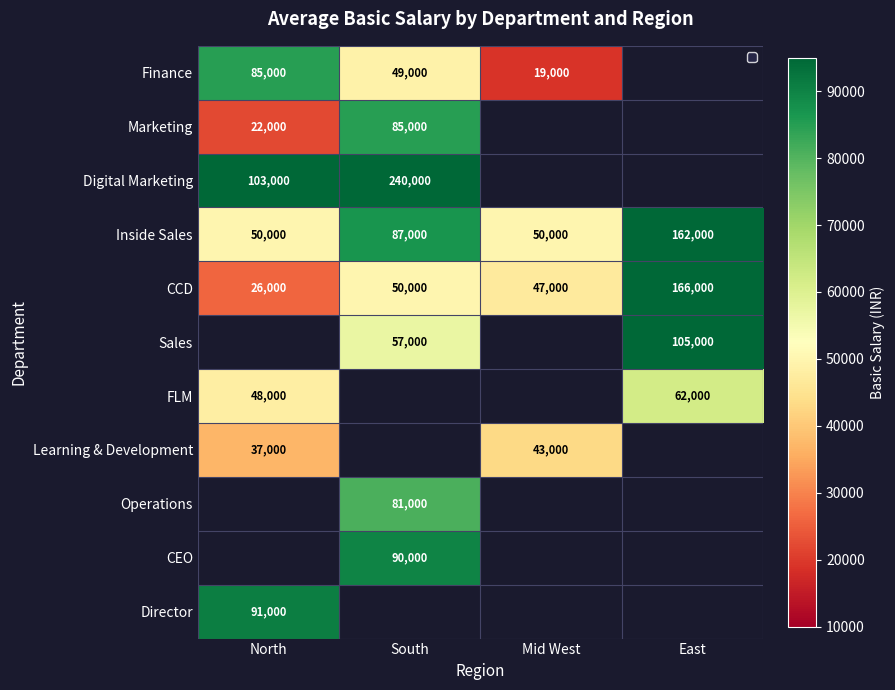

Which series has the largest total across all categories?

Inside Sales